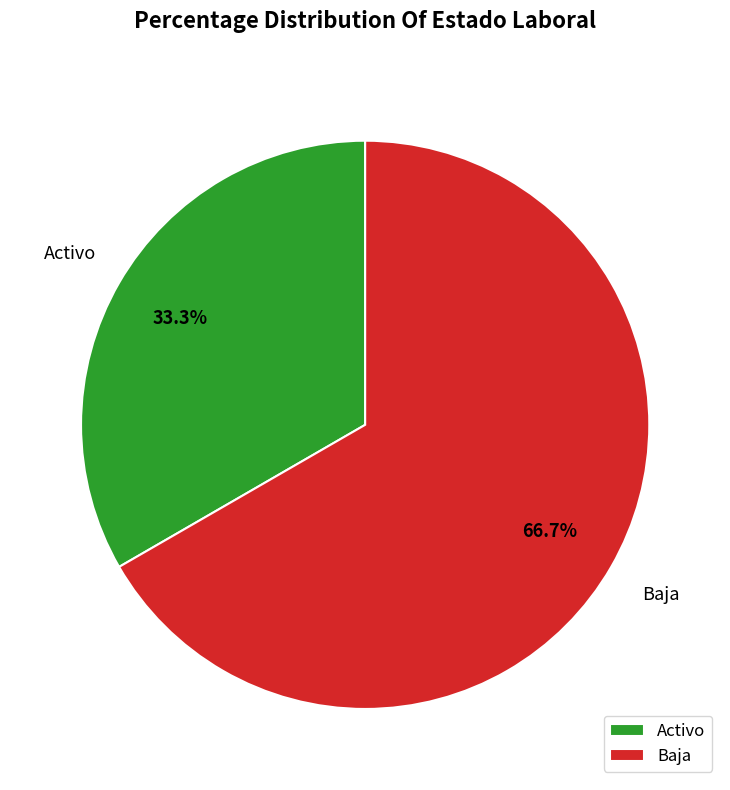

Is there a majority slice in this chart?

Yes